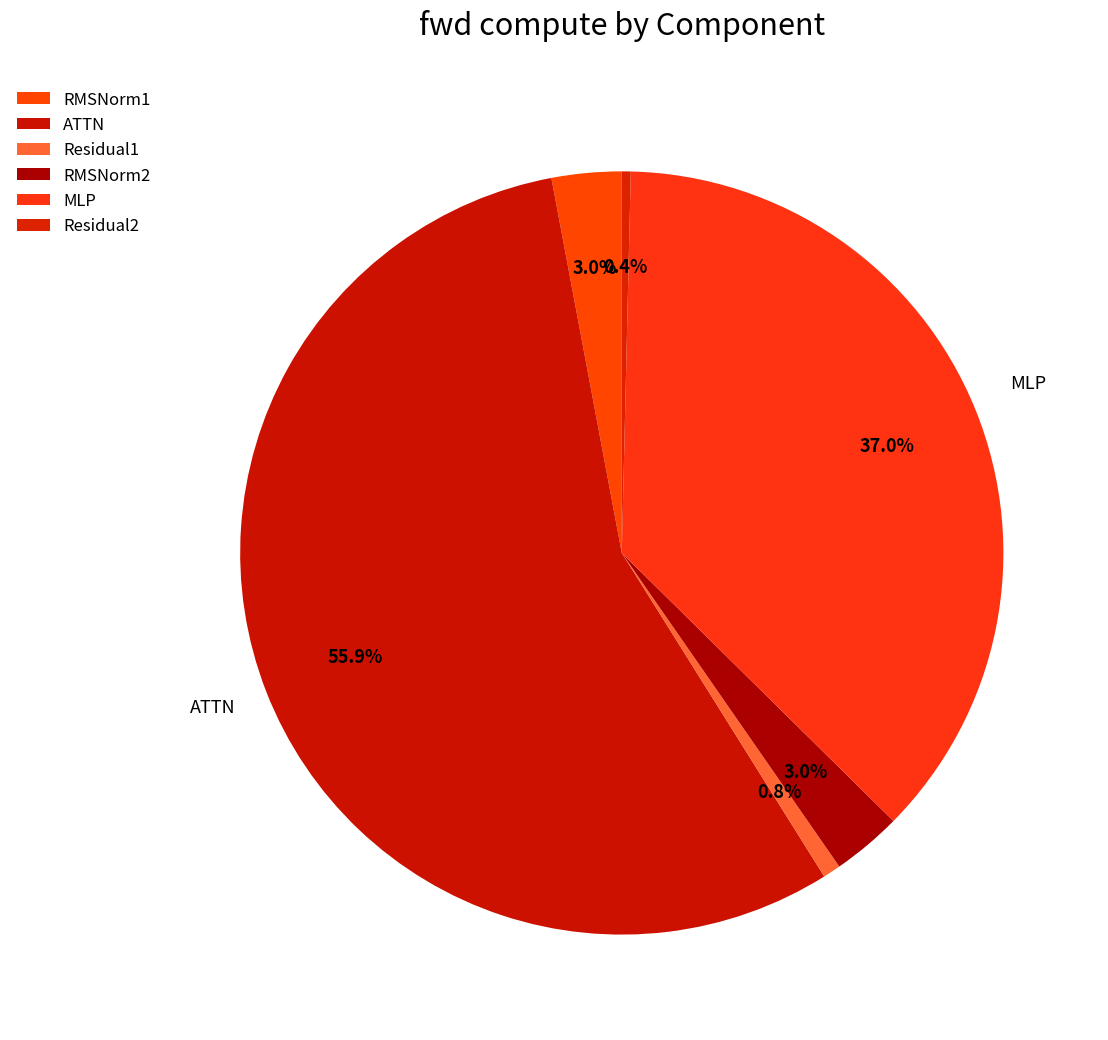

How many slices are in this pie chart?

6